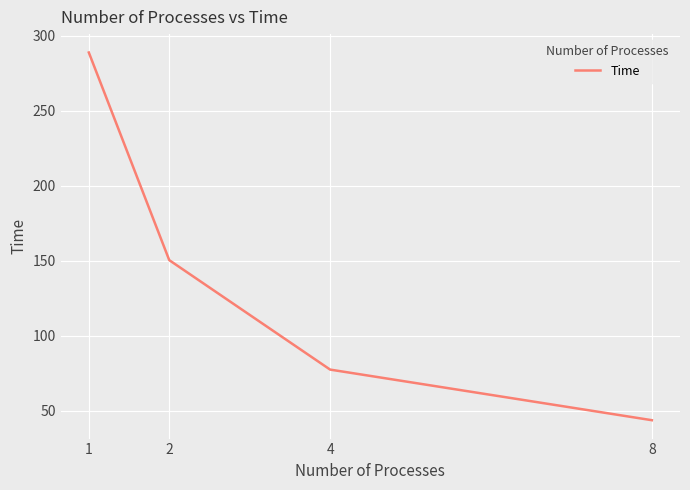

Does the chart display data point markers on the line(s)?

No